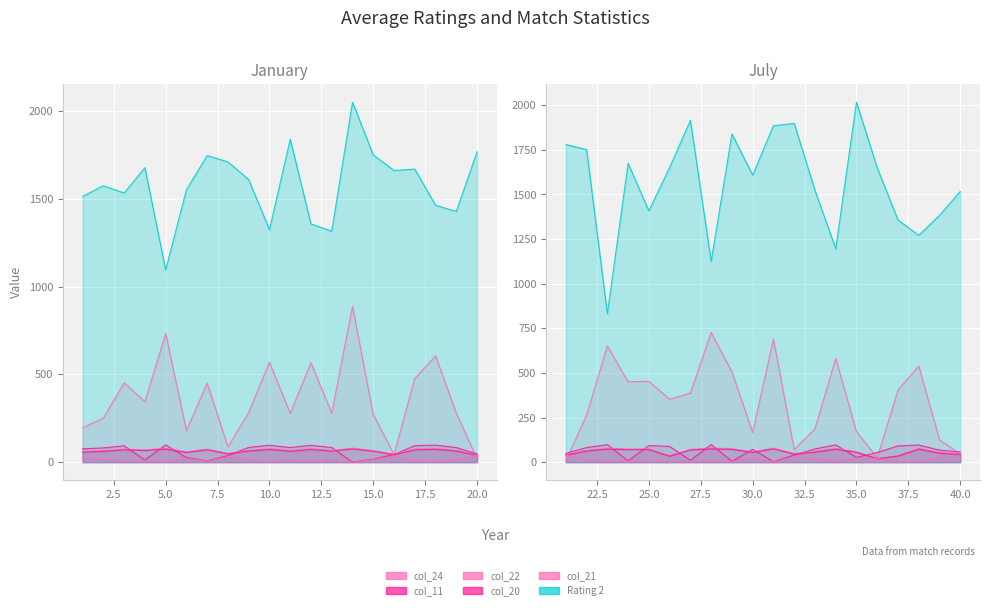

How many series are shown in this chart?

6